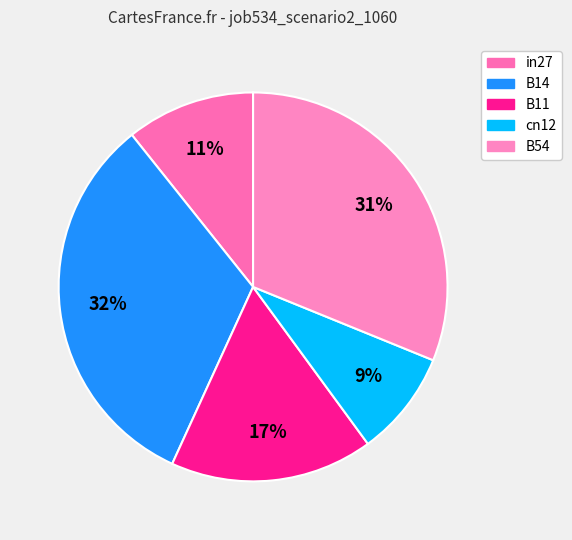

To the nearest percent, what portion does in27 represent?

11%